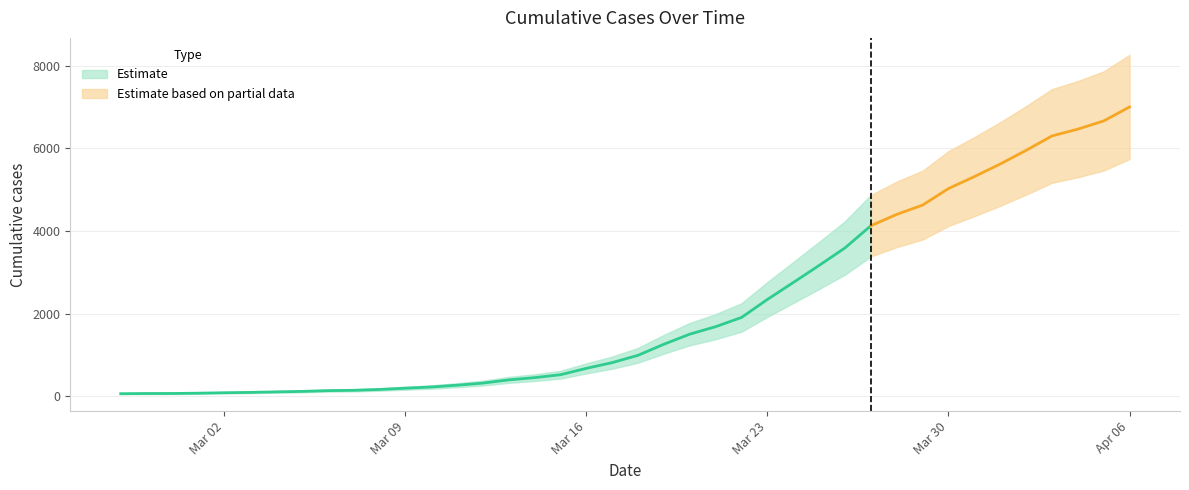

What is the minimum value shown in the chart?

64